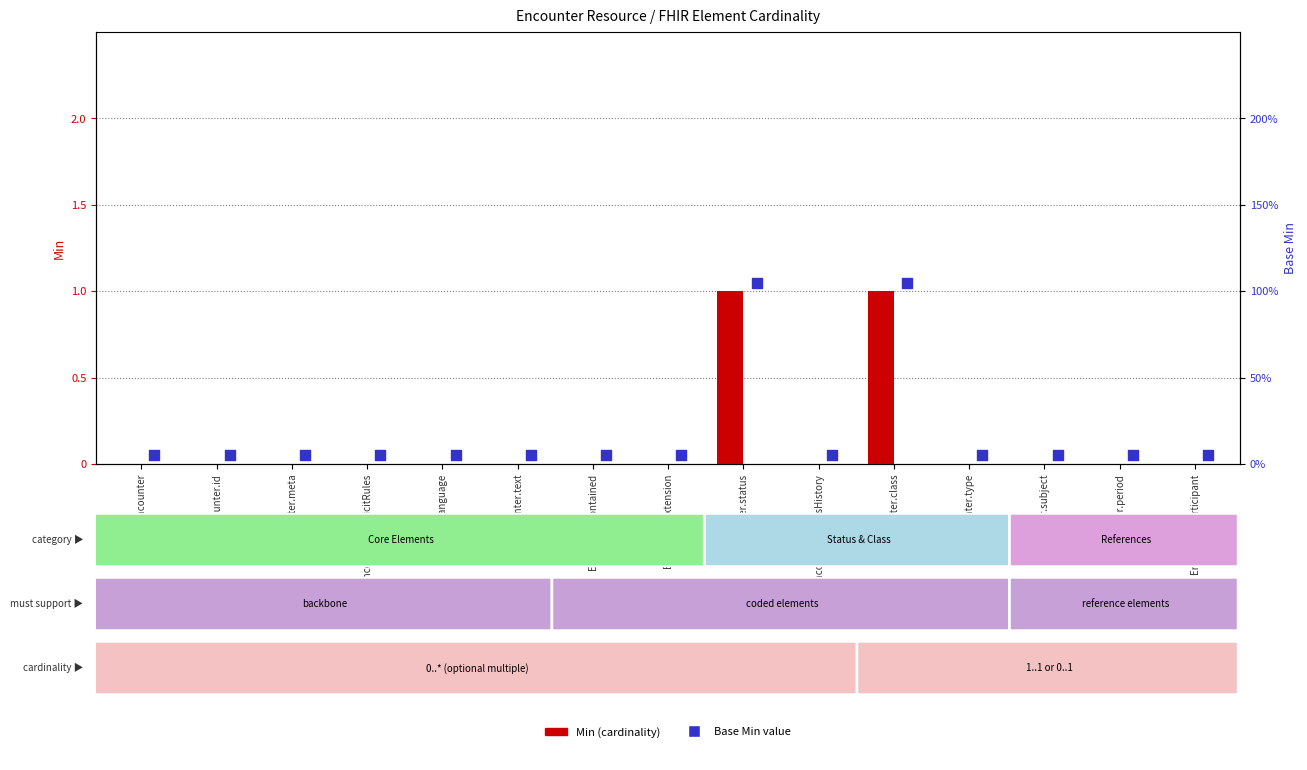

Which series contains the lowest Y value?

Min